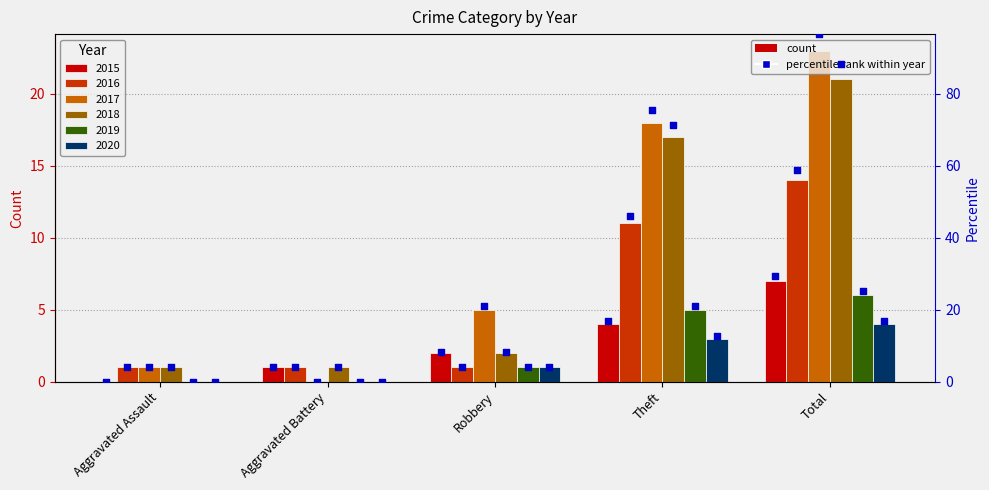

What is the change in value from Aggravated Battery to Theft?

+12.6